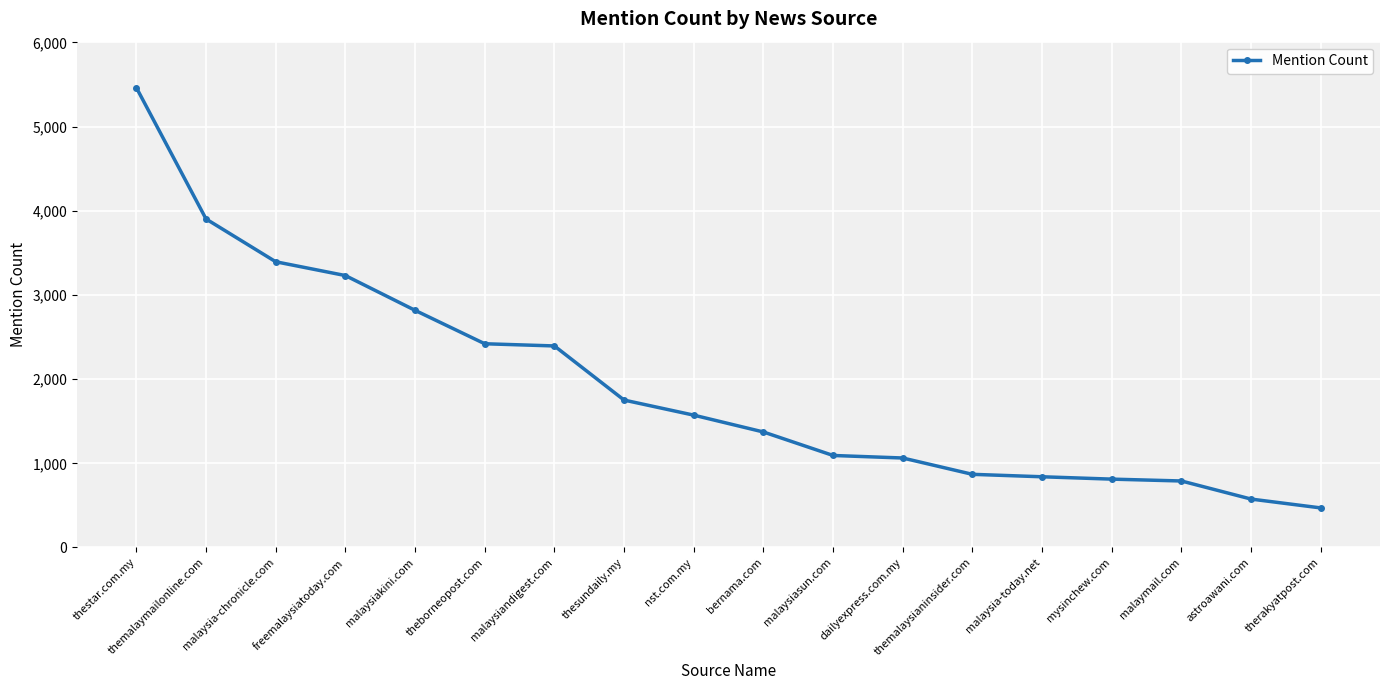

What is the greatest value displayed?

5462